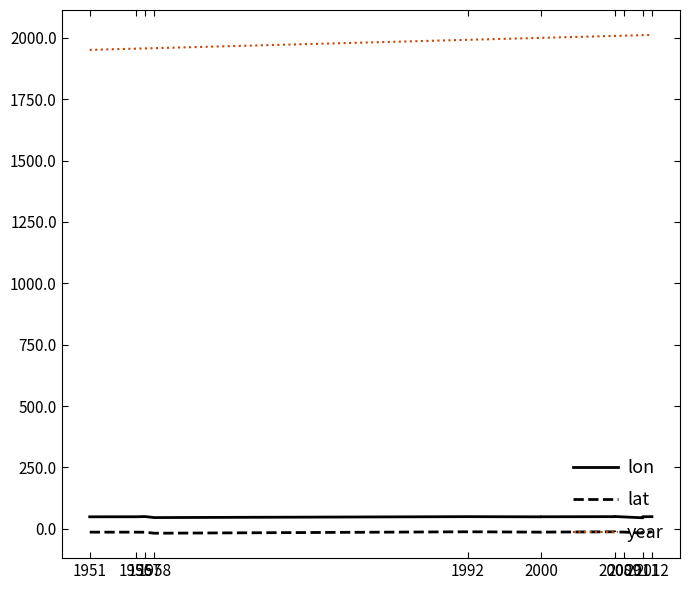

True or false: lon has more than 1 points higher than both neighbors.

True